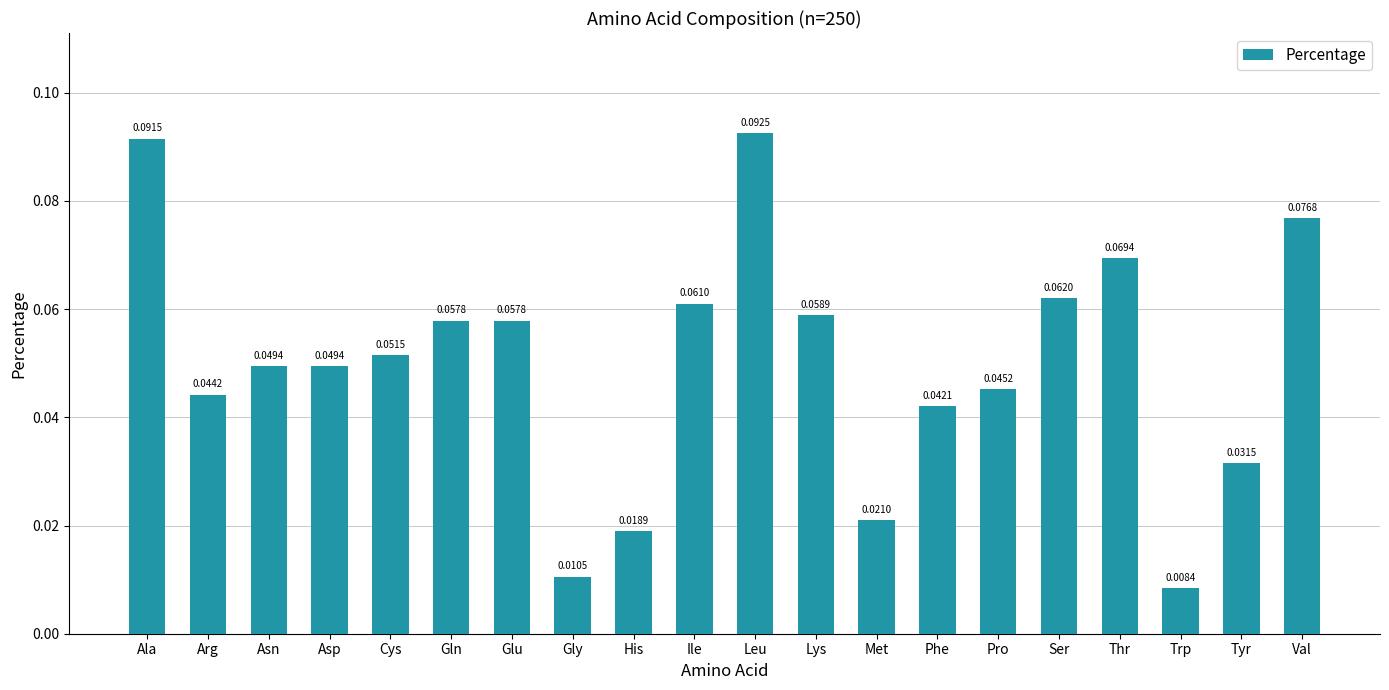

At which category does the chart reach its peak across all series?

Leu